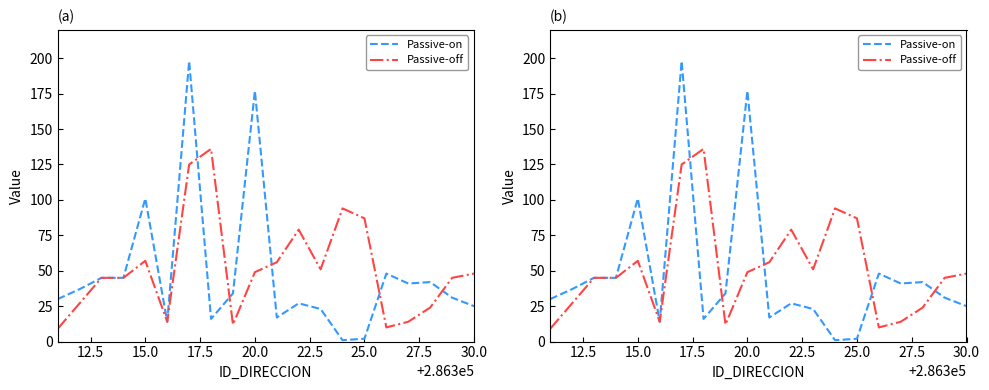

What is the minimum value shown in the chart?

1